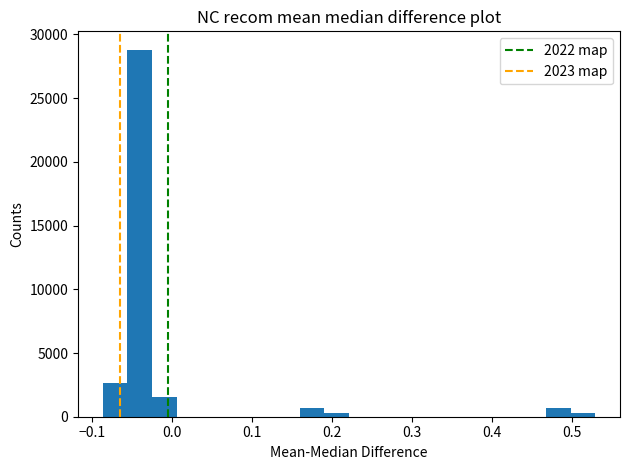

Read against the x-axis, roughly where is the centre of the tallest bar?

-0.04